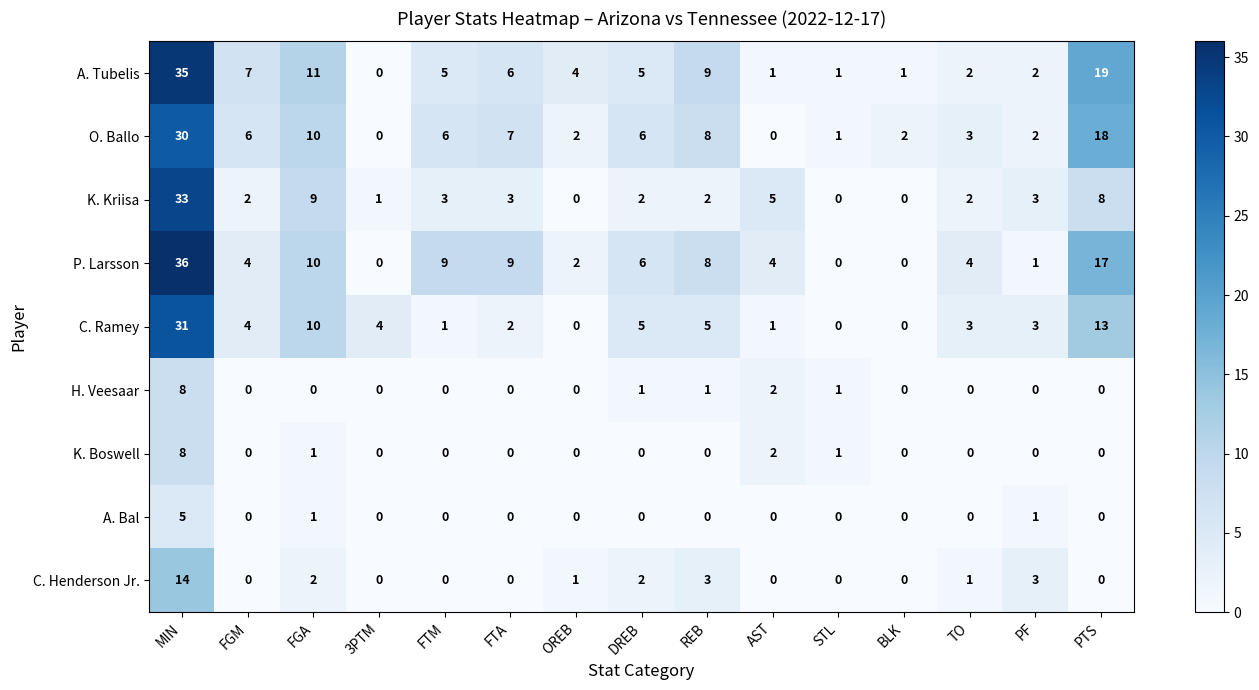

Which series has the largest range (max minus min)?

P. Larsson